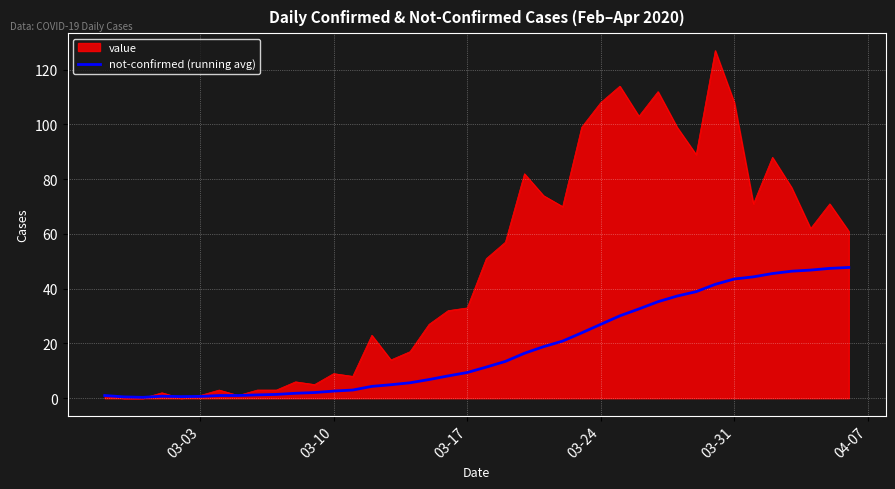

Which series has the widest spread of values?

value